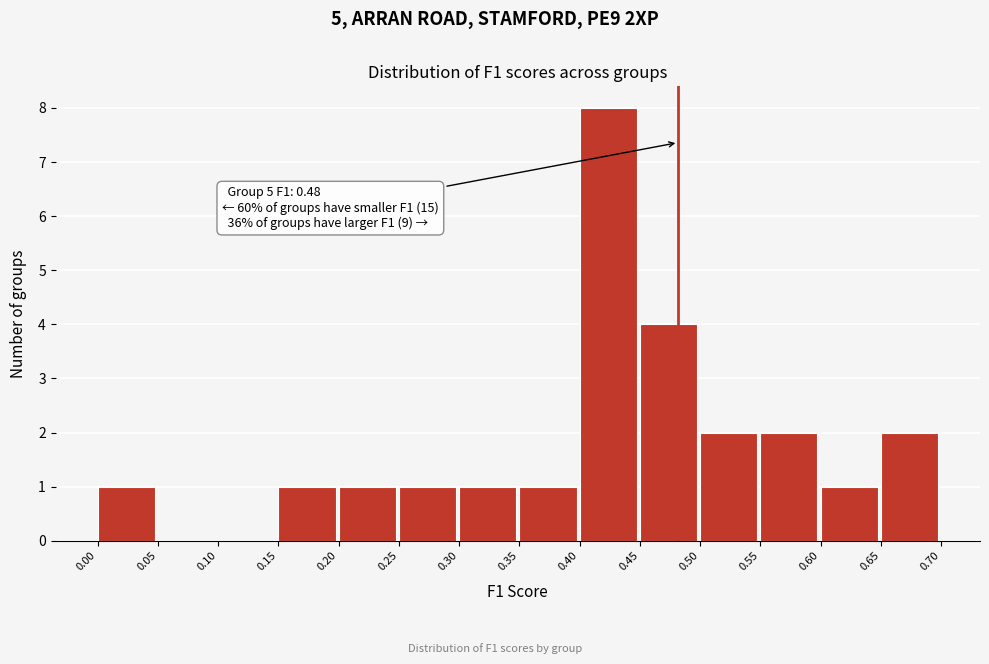

Which range on the x-axis has the tallest bar?

0.40 to 0.45